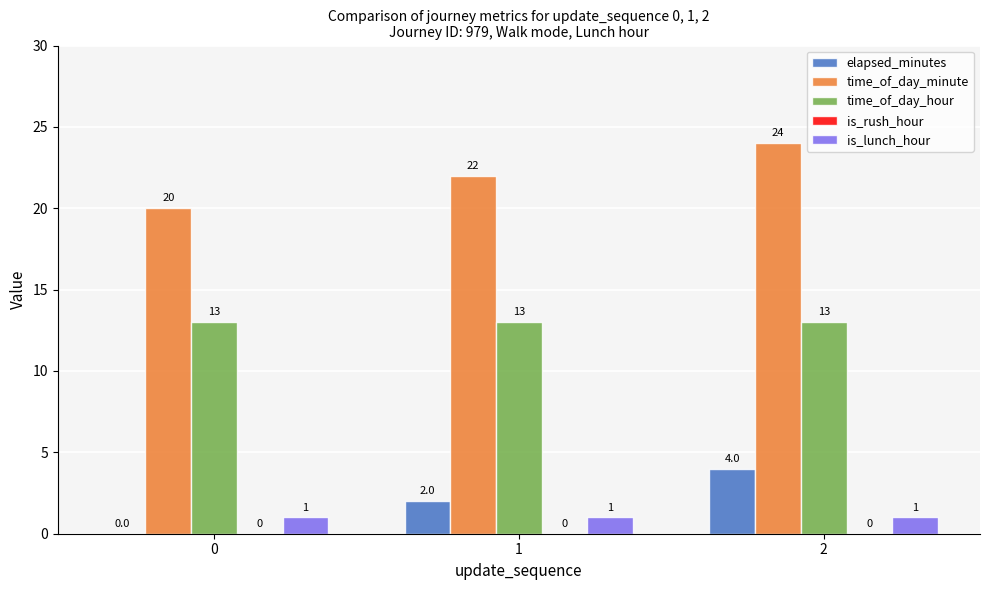

Does the chart contain stacked bars?

No